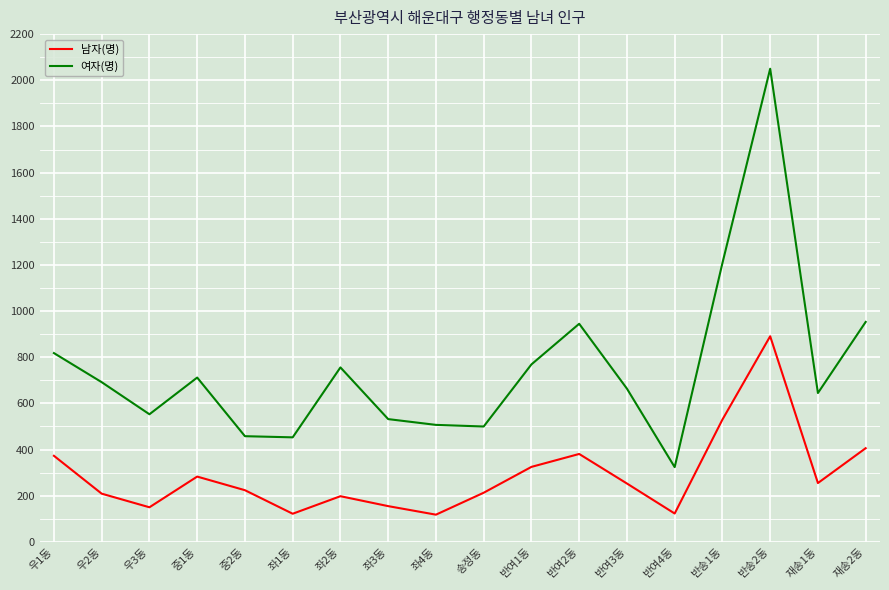

Which label corresponds to the largest value in the chart?

반송2동